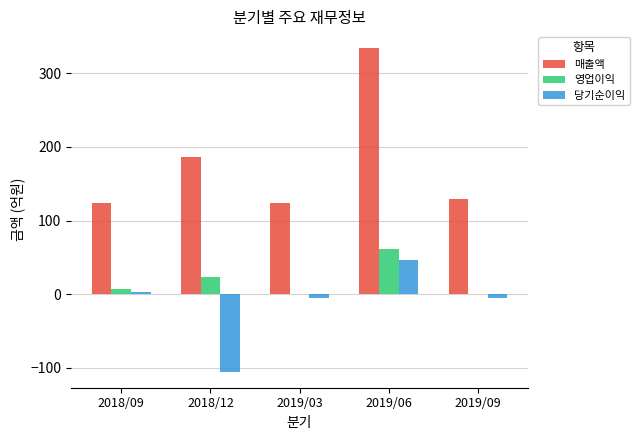

The value of 영업이익 at 2019/09 is -38. True or false?

False